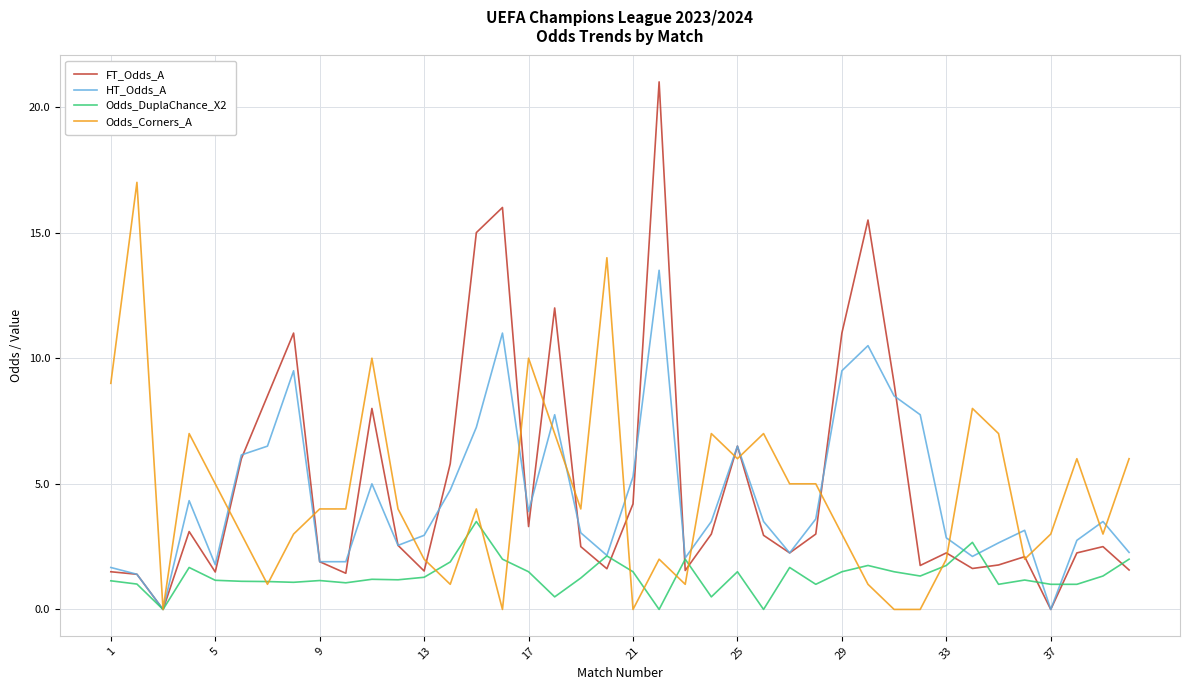

List the series in order of their peak value, highest first.

FT_Odds_A, Odds_Corners_A, HT_Odds_A, Odds_DuplaChance_X2